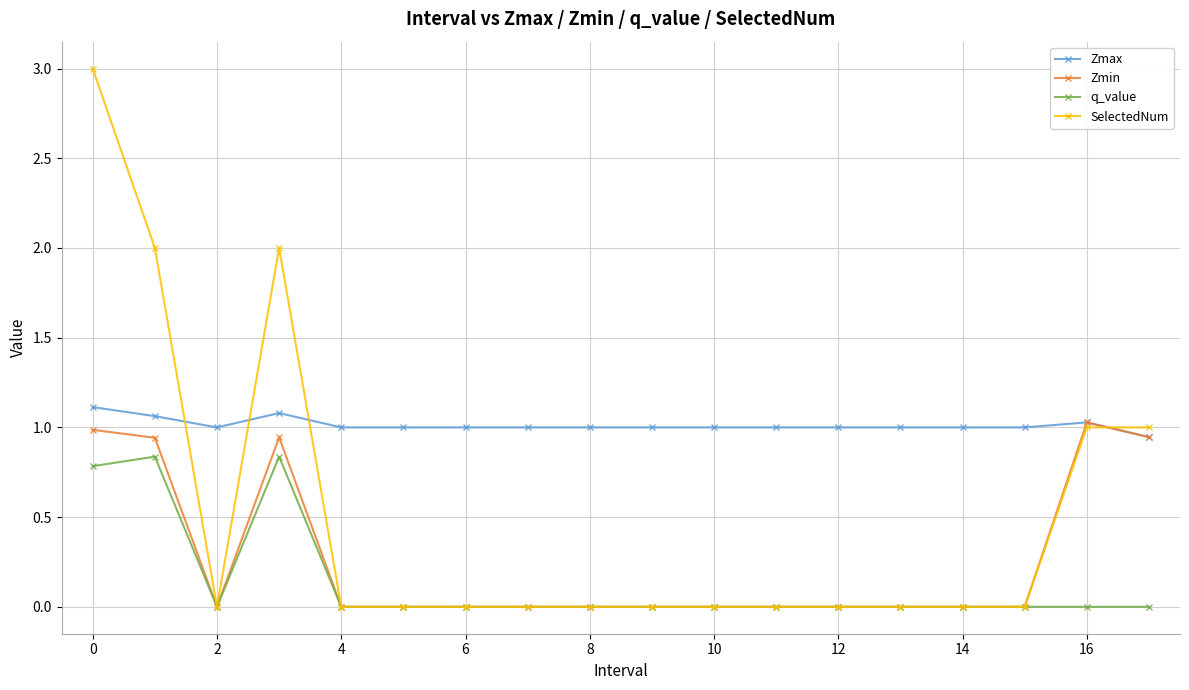

Count the number of categories in the chart.

18